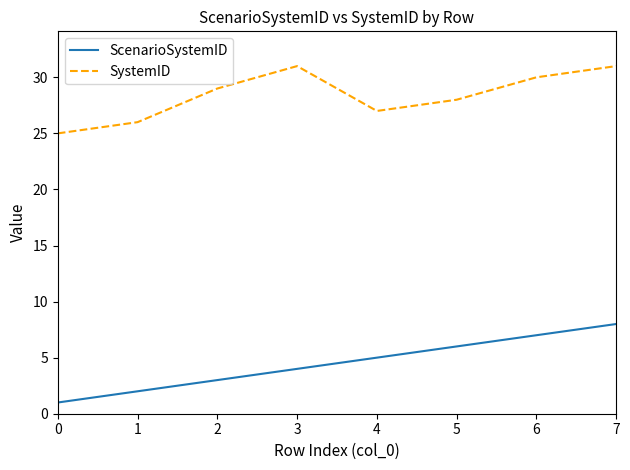

Reading left to right, transcribe all the data shown in this chart.

ScenarioSystemID: 0=1	1=2	2=3	3=4	4=5	5=6	6=7	7=8
SystemID: 0=25	1=26	2=29	3=31	4=27	5=28	6=30	7=31